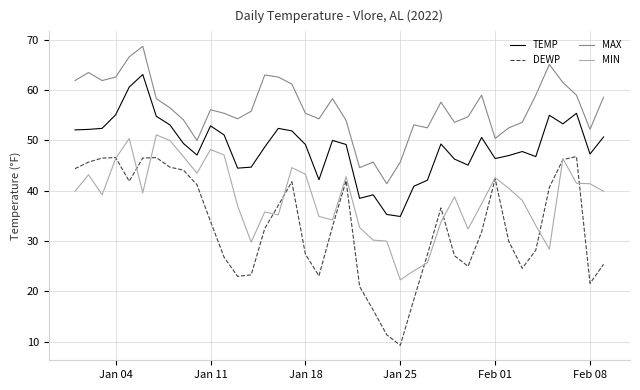

True or false: TEMP and DEWP intersect in this chart.

False